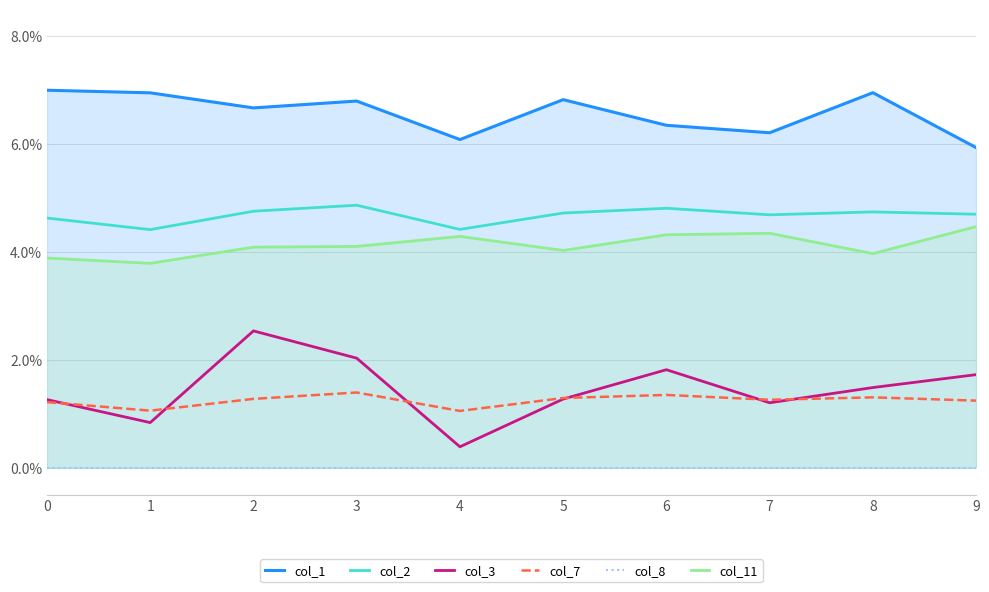

Does the chart have visible grid lines?

Yes